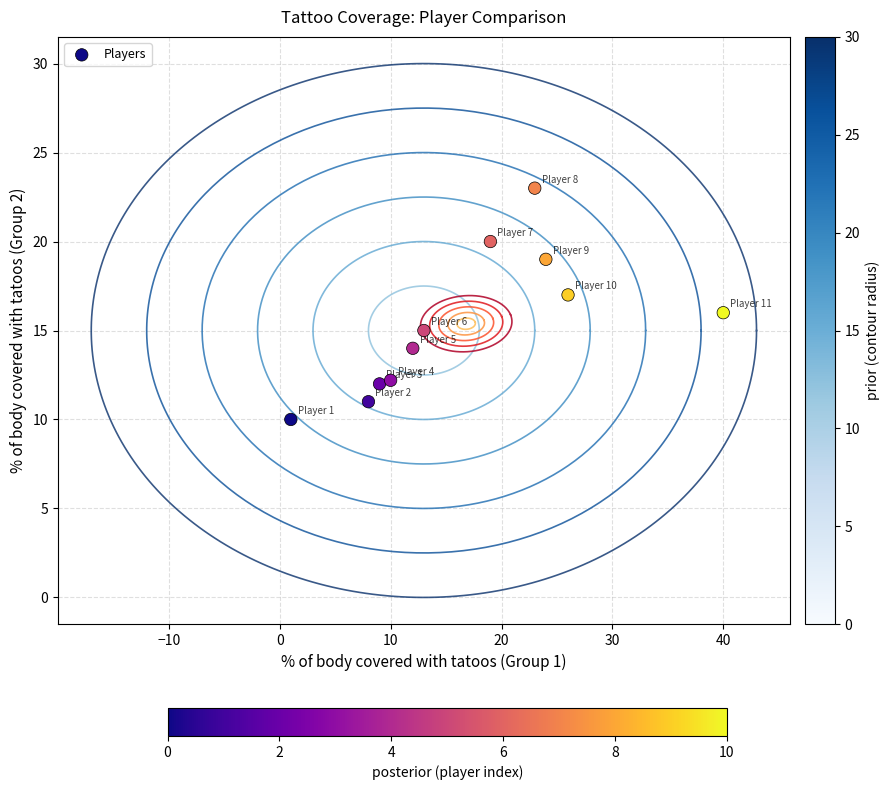

What is the range of Y values (max minus min)?

13.0